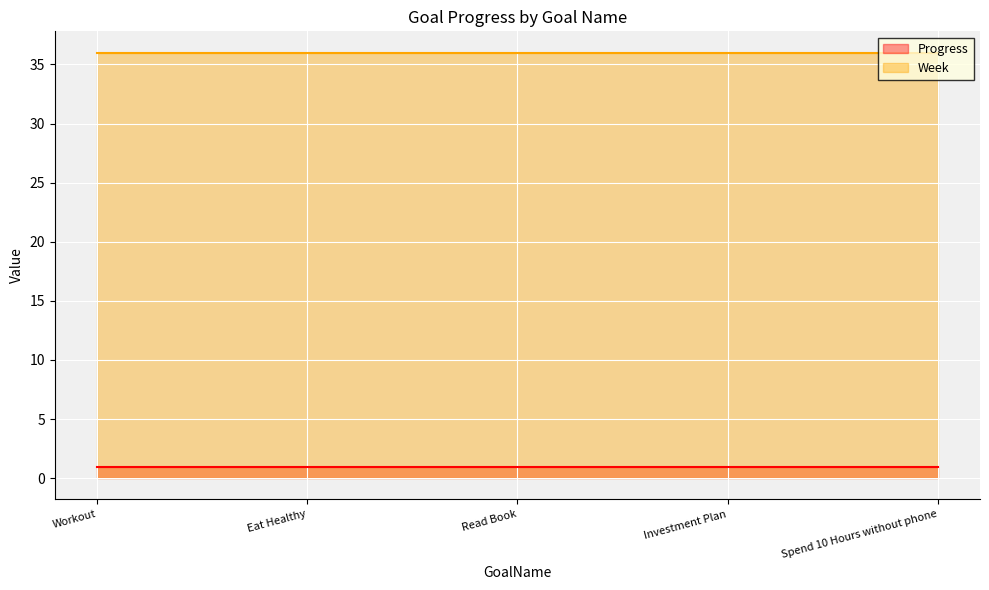

Is it true that Week equals 49.6 at Eat Healthy?

False